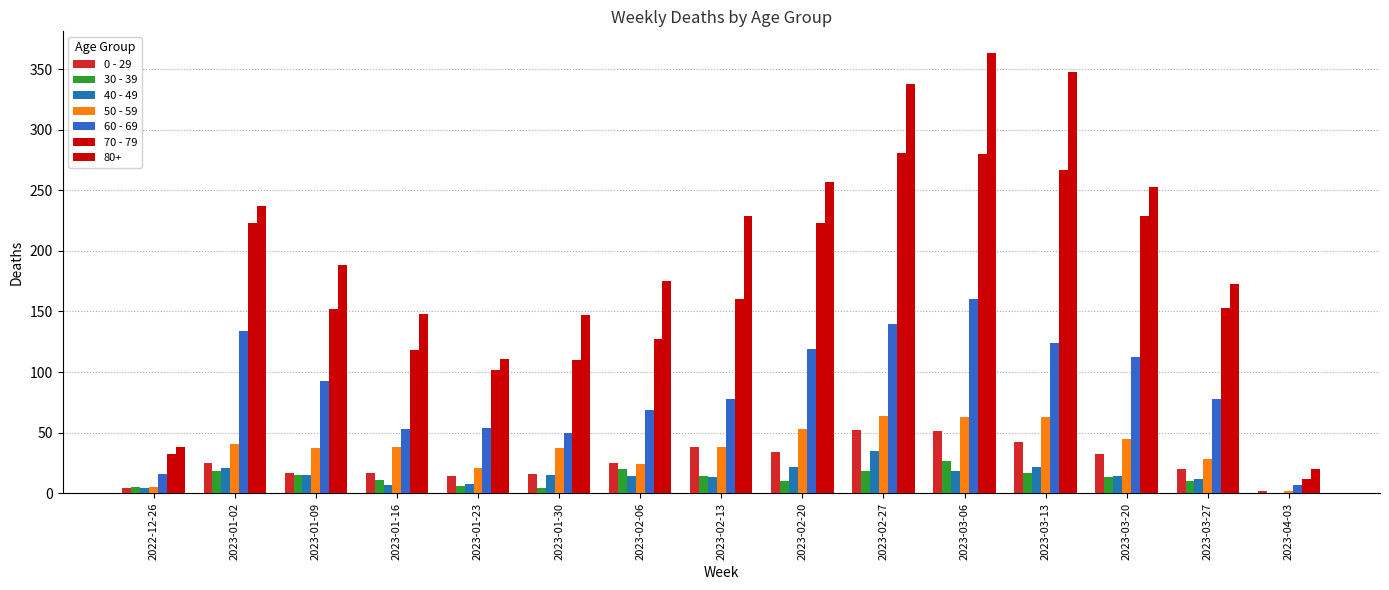

How many data points does each series have?

15